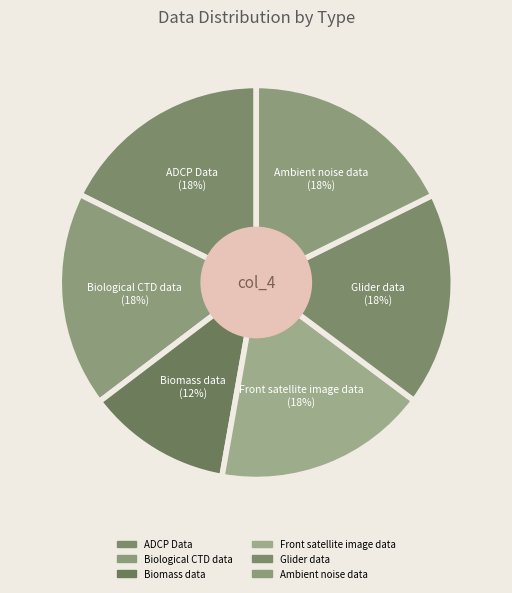

To the nearest percent, what is the average slice percentage?

17%